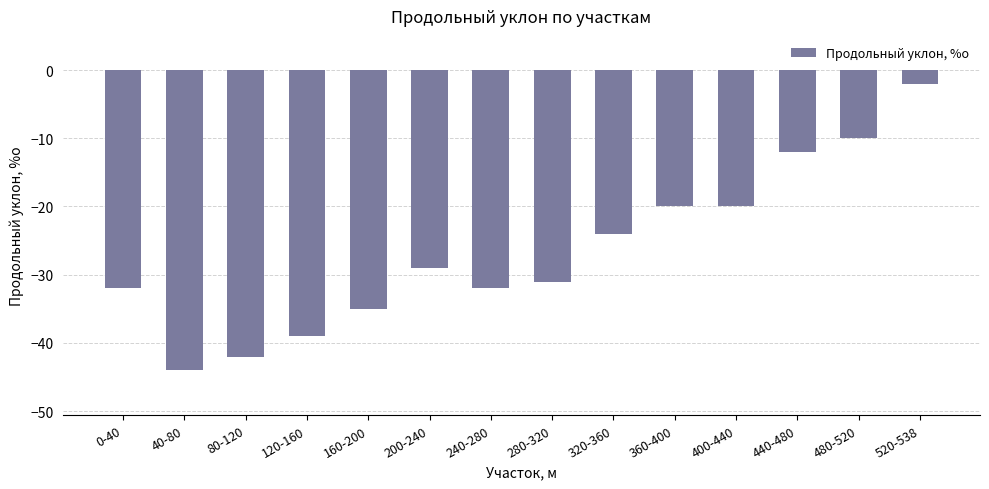

Is it true that the value at 120-160 is -22?

False